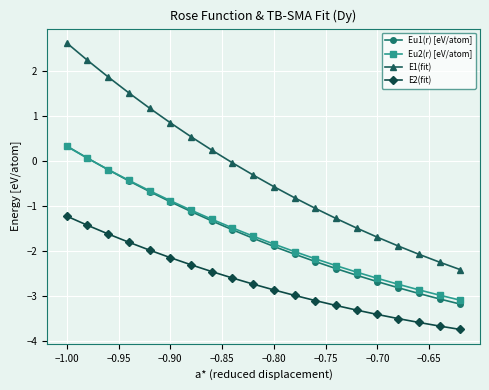

True or false: E2(fit) and Eu1(r) [eV/atom] intersect in this chart.

False